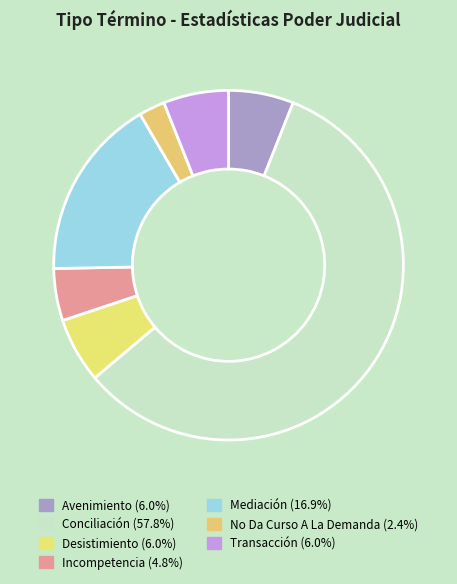

What is the change in value from Avenimiento to Incompetencia?

-1